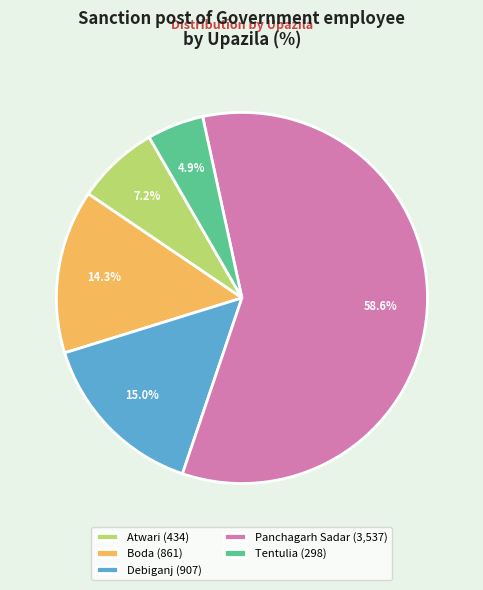

Between Tentulia (298) and Panchagarh Sadar (3,537), which is larger?

Panchagarh Sadar (3,537)